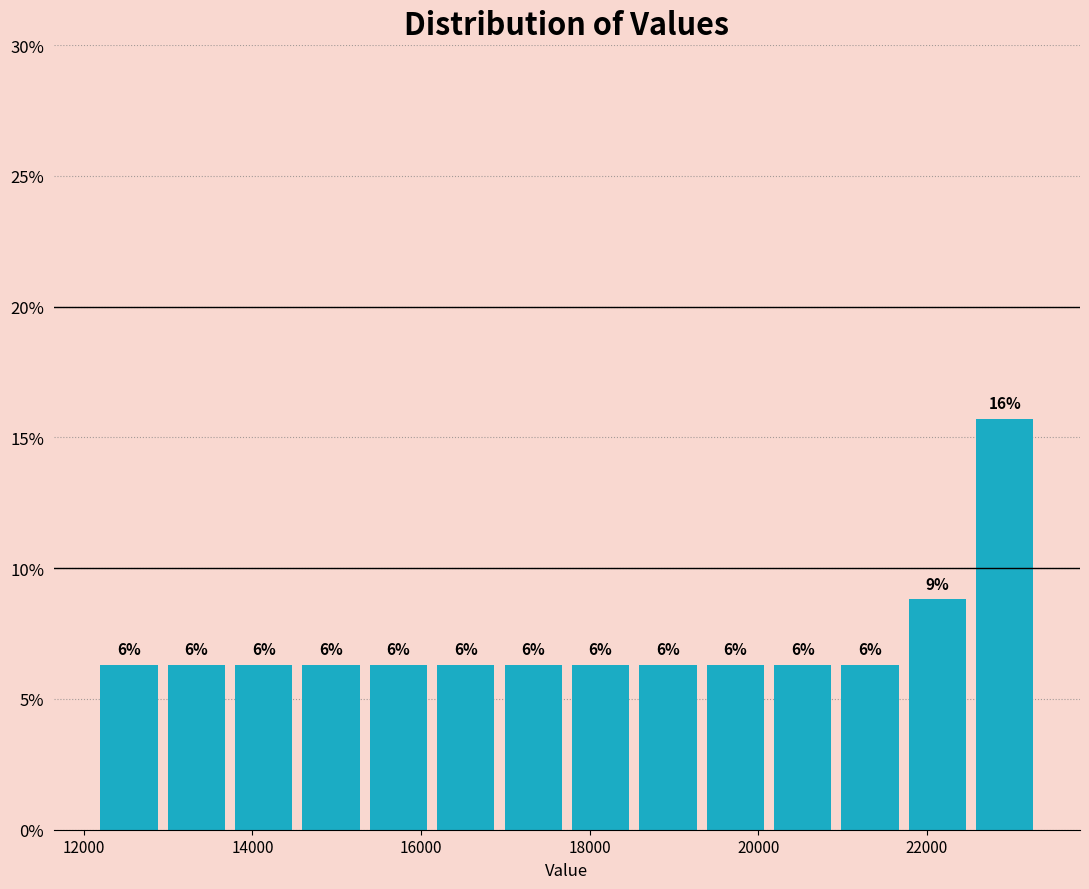

Around what value on the x-axis is the tallest bar? Give the approximate position of its centre, as read against the axis.

23000